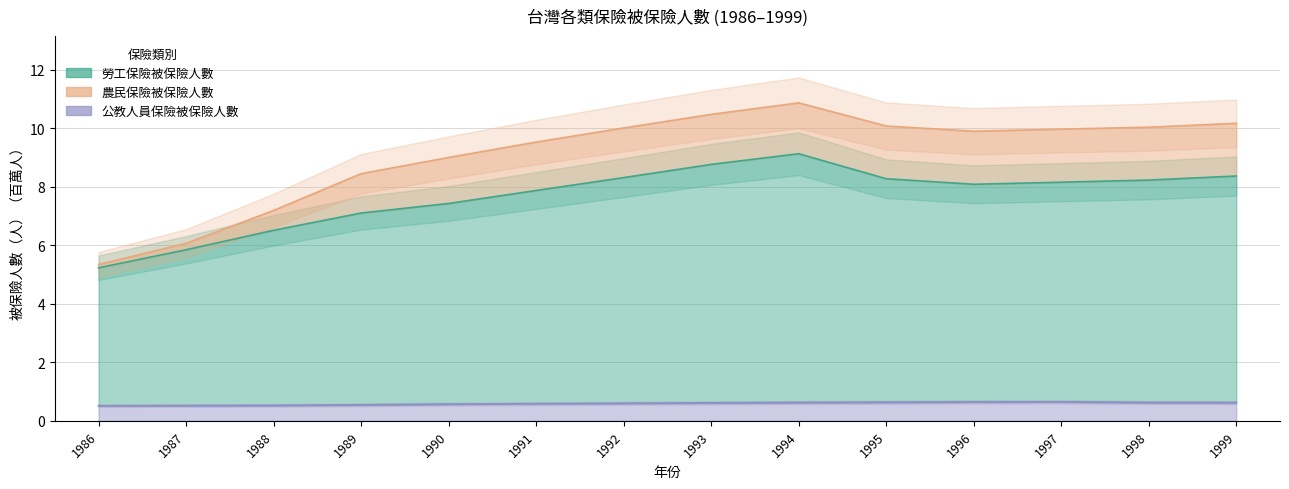

Where does the 勞工保險被保險人數 series first go above 8?

1992